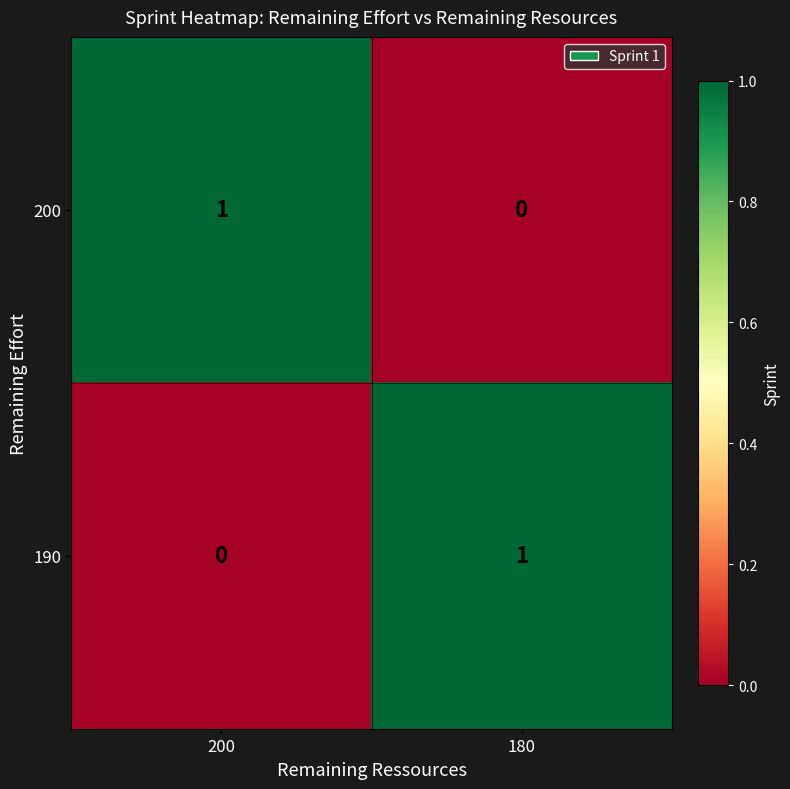

At which label is 200 closest to 0?

180